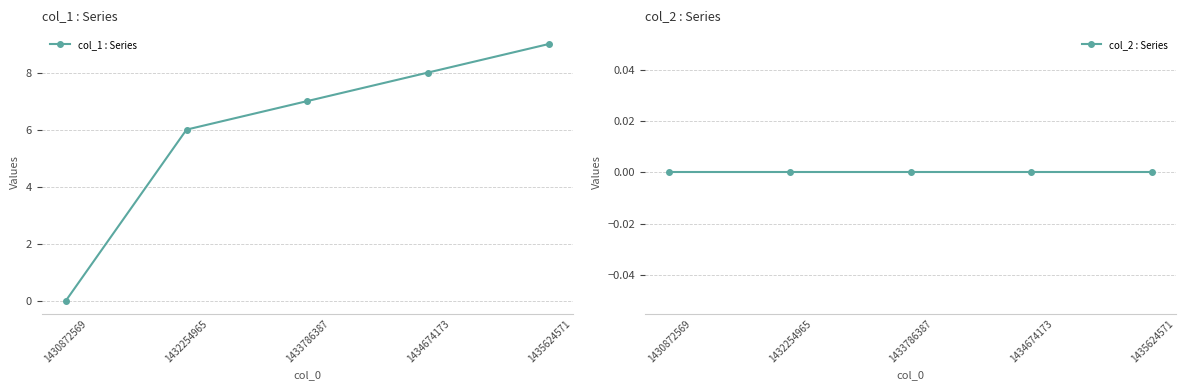

What is the total value across all series at 1433786387?

7